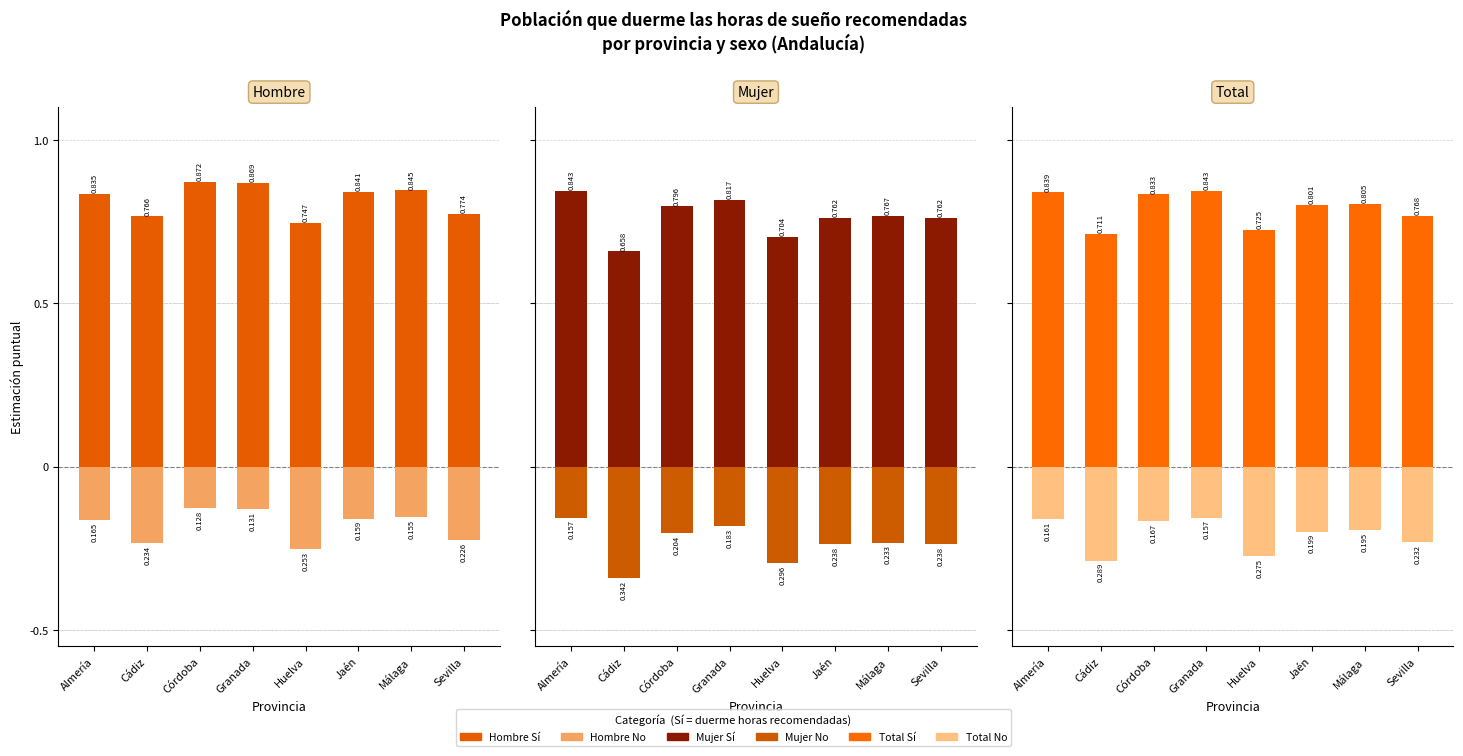

Which series has the largest total across all categories?

Hombre Sí